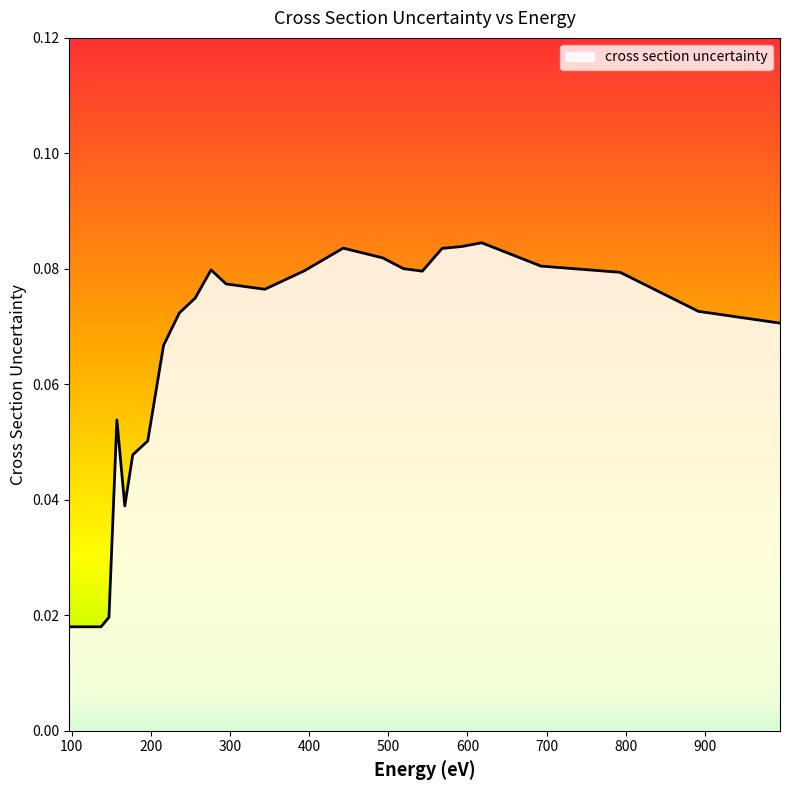

List the labels in order of value, largest first.

618, 593, 443, 568, 493, 693, 519, 276, 394, 543, 793, 295, 344, 256, 892, 236, 995, 216, 157, 196, 177, 167, 147, 97, 137